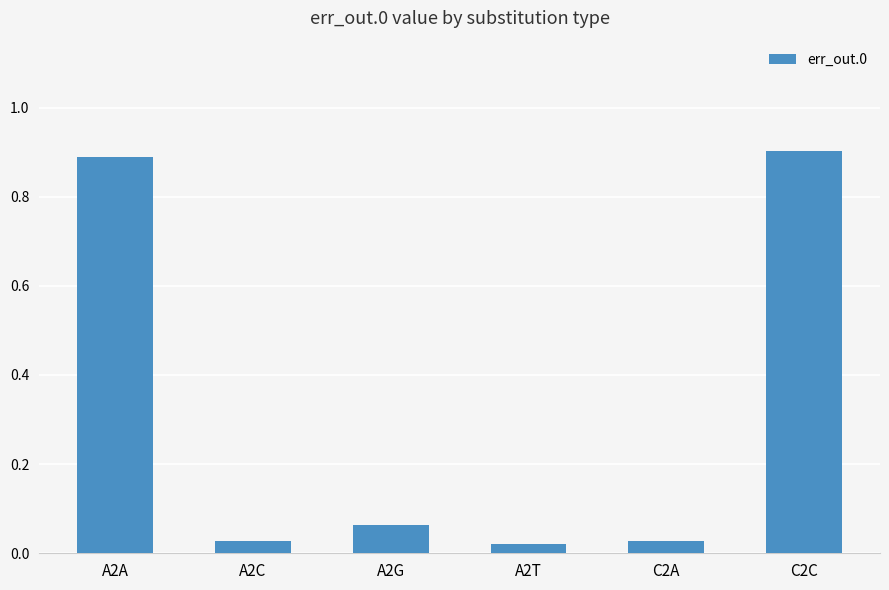

The value at A2A is 1.2. True or false?

False